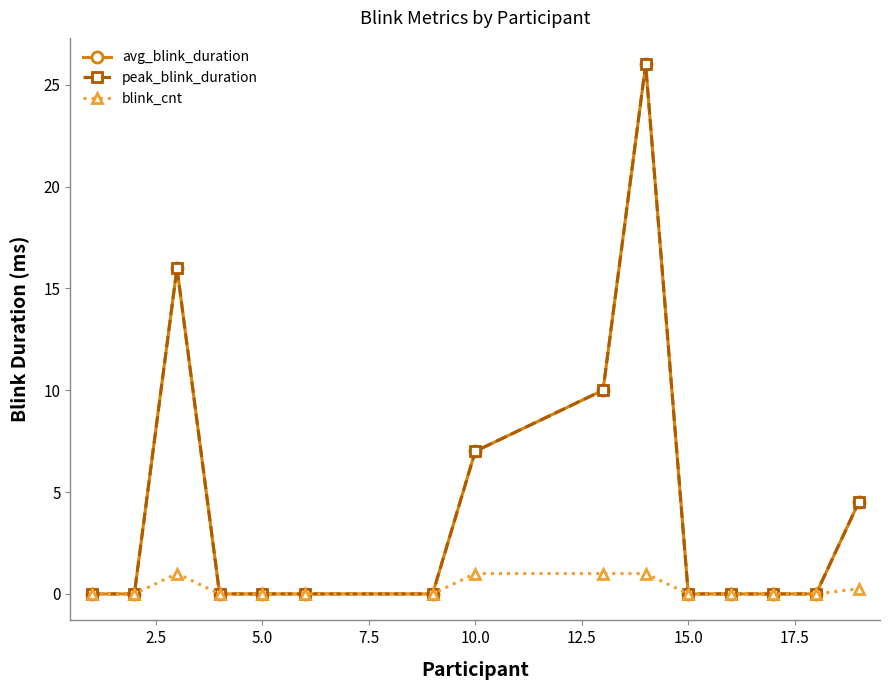

True or false: blink_cnt has more than 0 points higher than both neighbors.

True